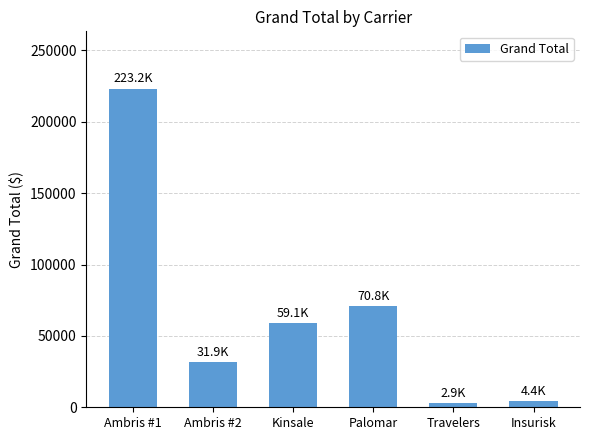

What is the label of the 1st bar from the left?

Ambris #1